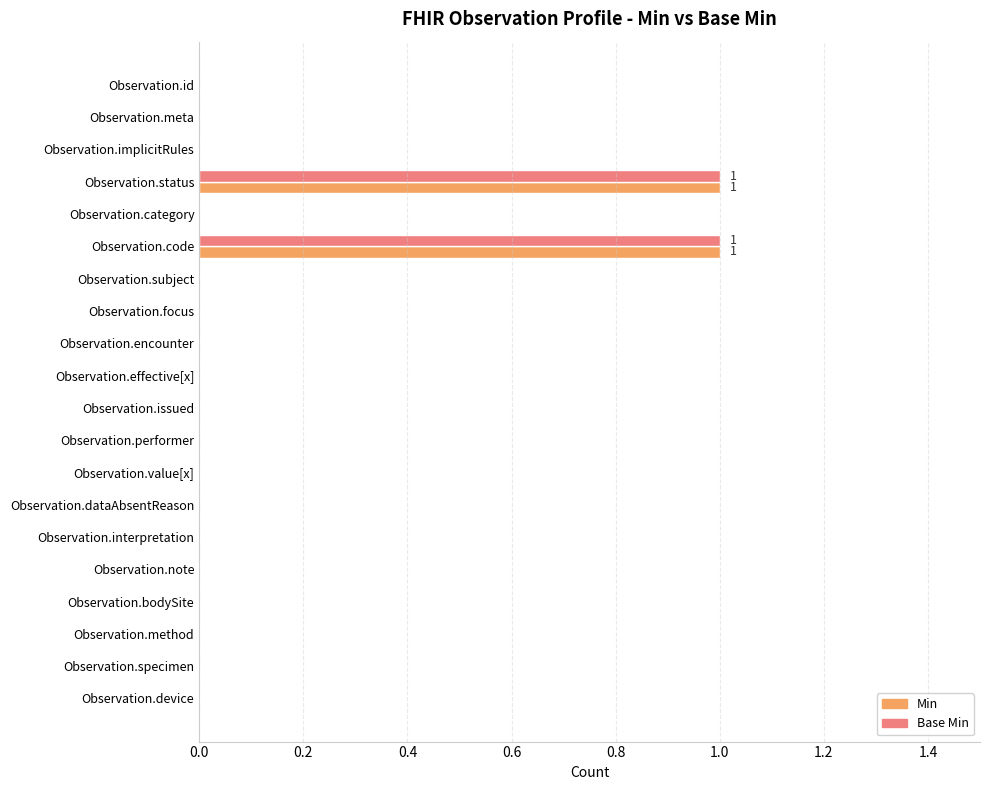

Is it true that Base Min equals -1 at Observation.interpretation?

False